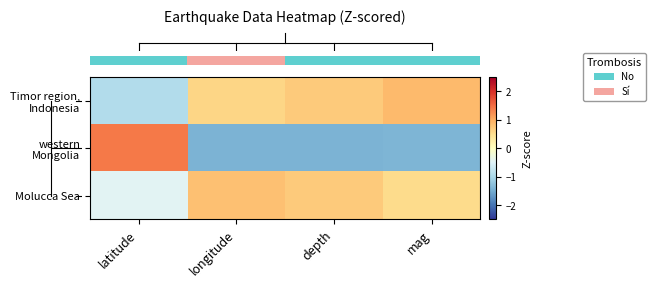

What is the spread (max minus min) of values at longitude?

2.2